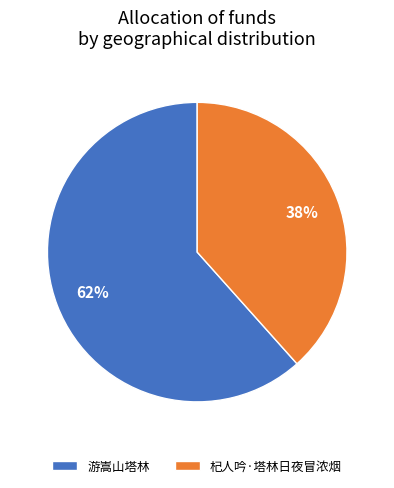

How many segments does this pie chart have?

2